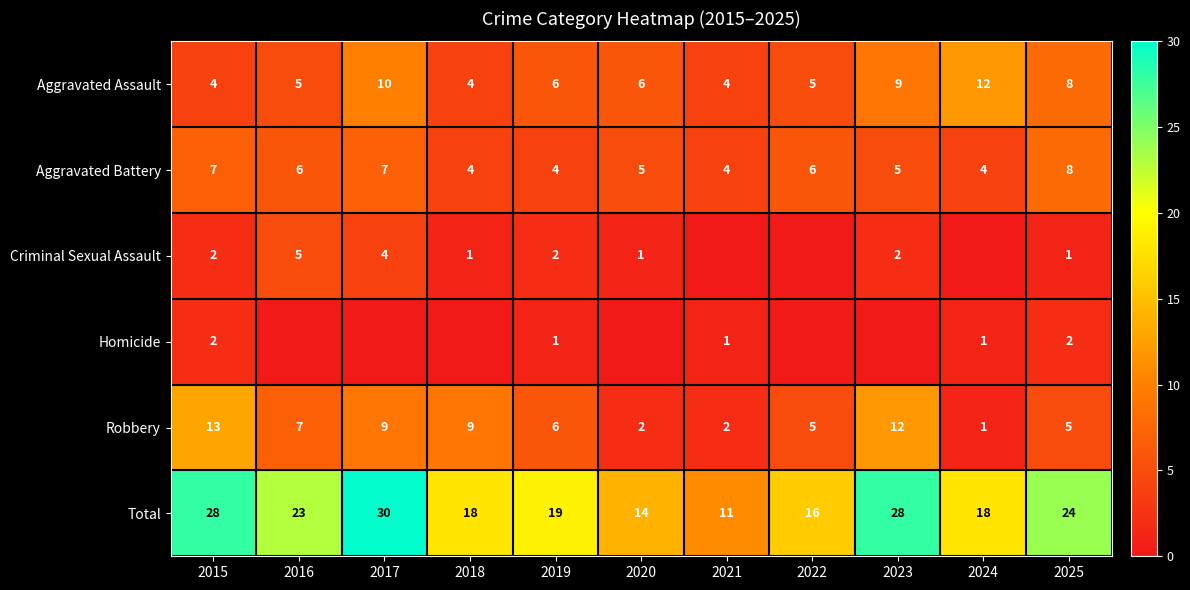

Where is Aggravated Assault nearest to the value 8?

2025